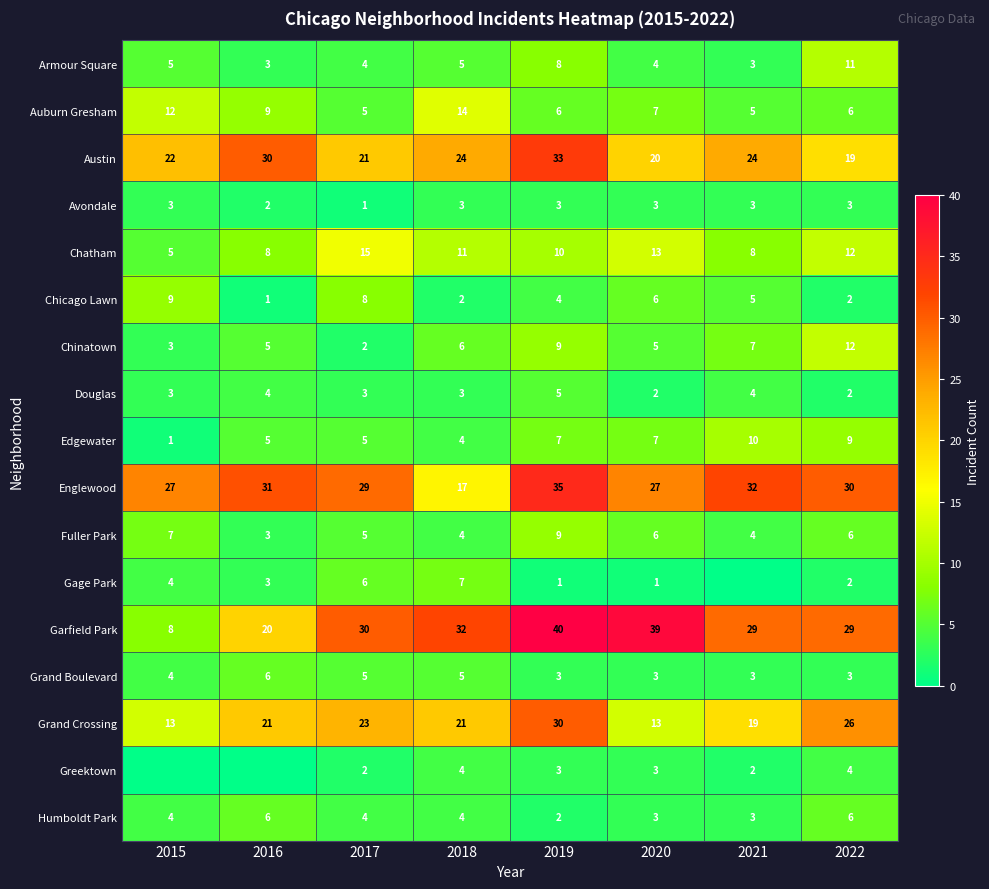

Is the value of Avondale at 2019 greater than the value of Austin at 2022?

No